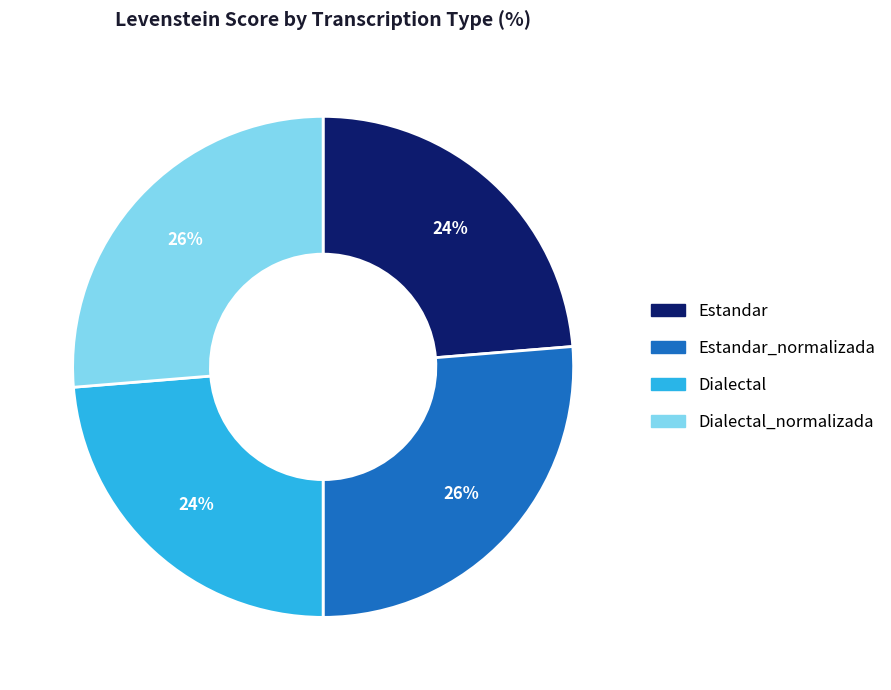

Approximately how many times larger is the value at Estandar compared to Estandar_normalizada?

0.9